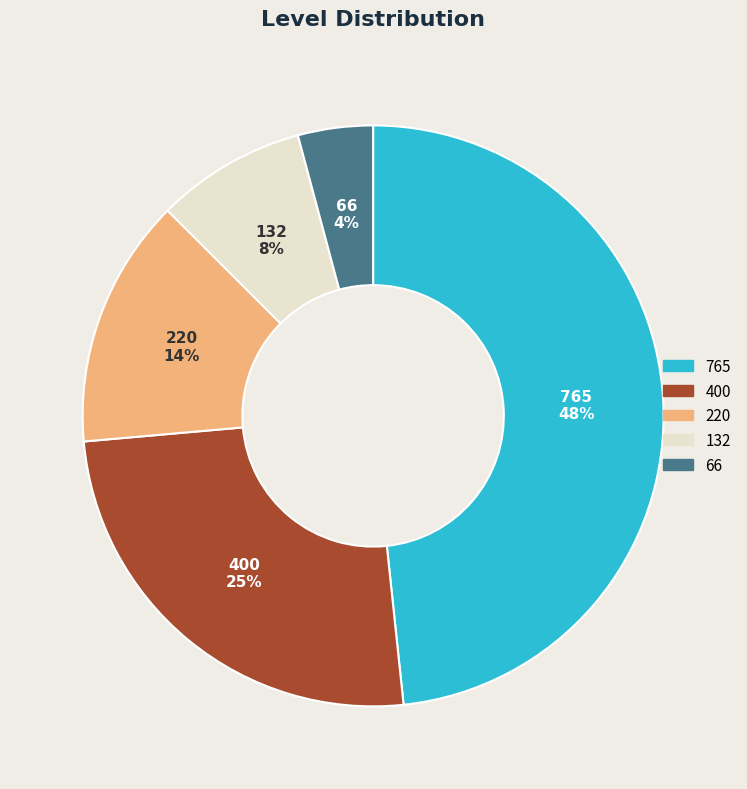

How many slices are in this pie chart?

5